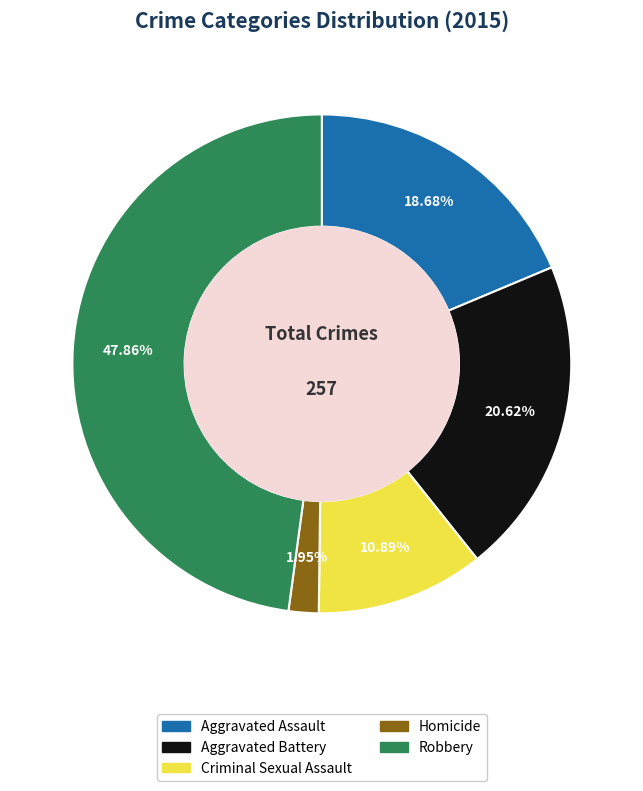

Count the number of slices in the pie.

5